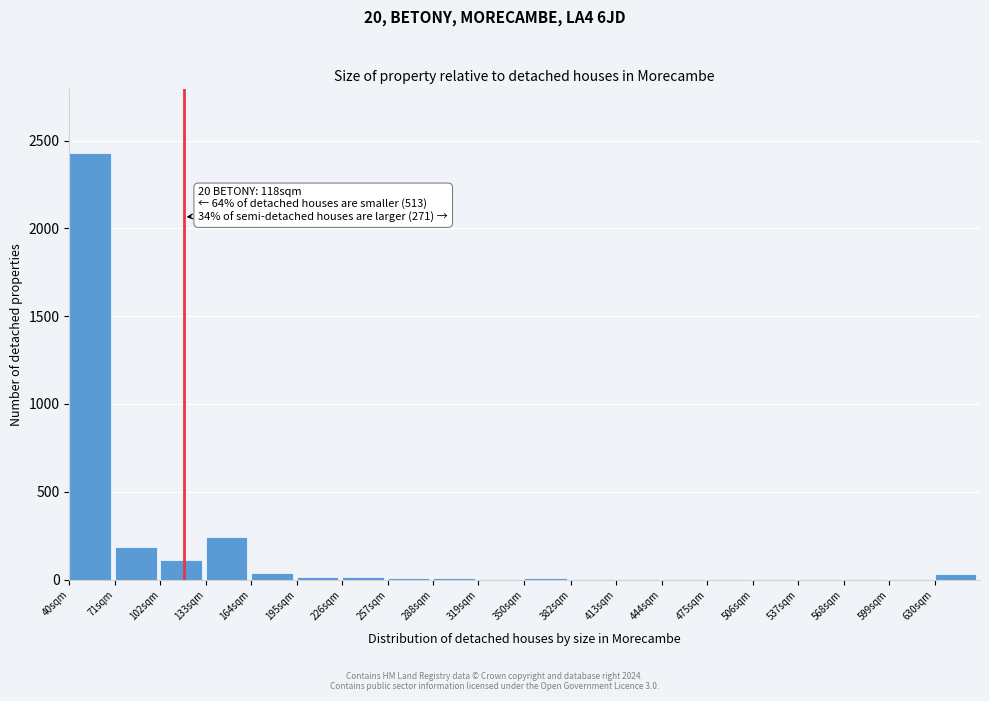

Which label corresponds to the largest value in the chart?

40sqm